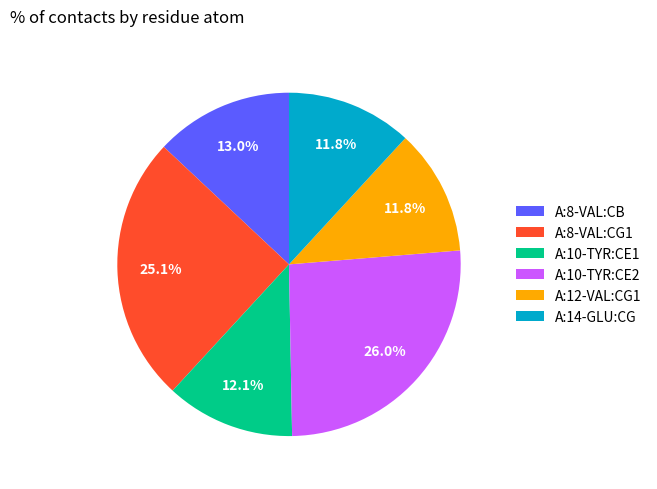

What is the ratio of the value at A:8-VAL:CB to the value at A:12-VAL:CG1?

1.1